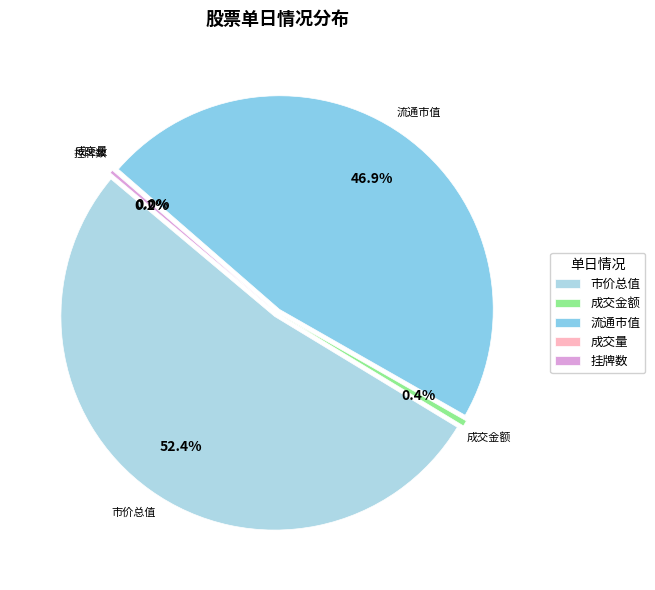

The 市价总值 slice represents 47% of the pie. True or false?

False